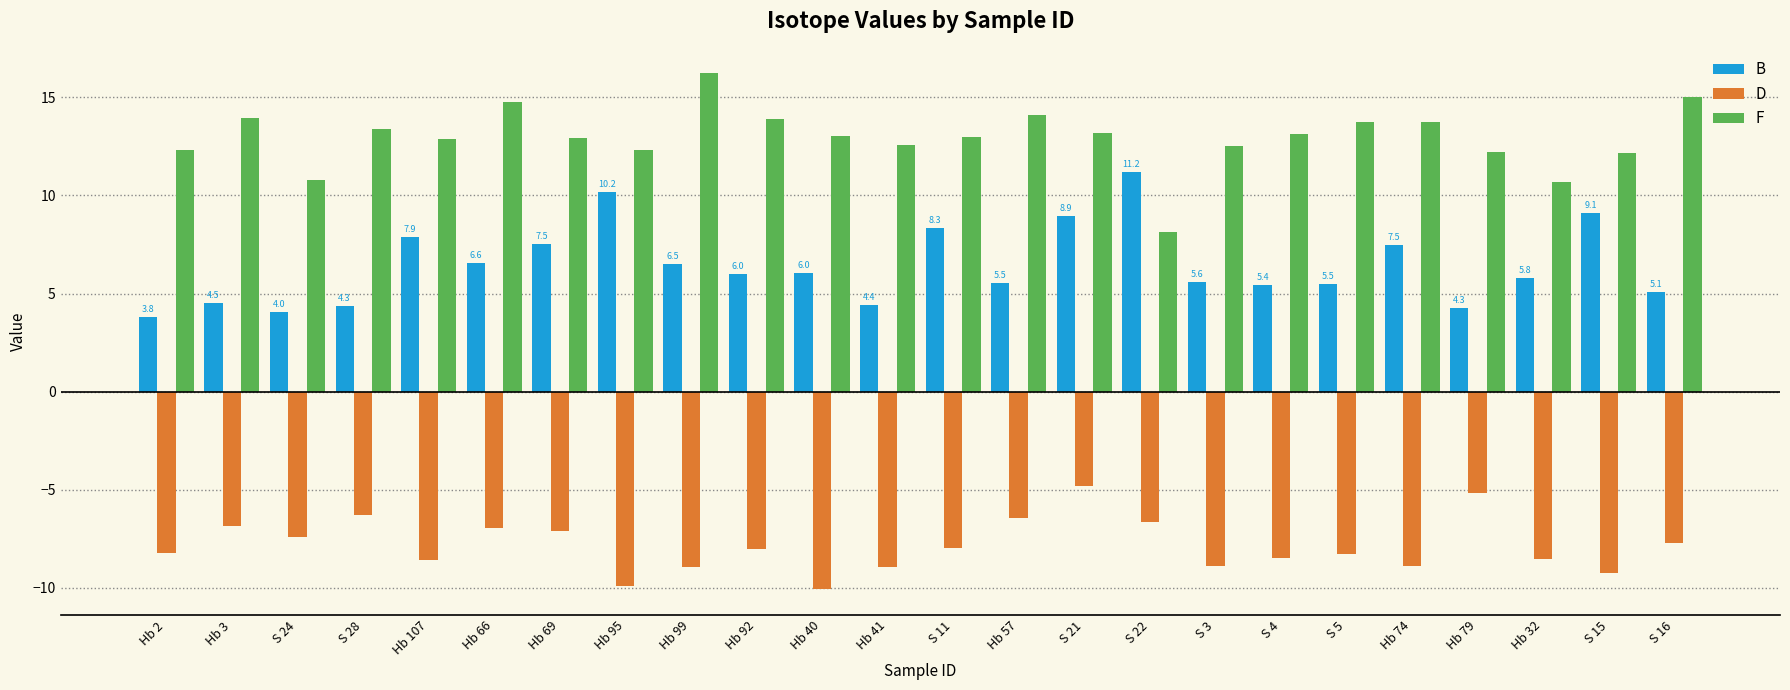

What is the average value of the D series?

-7.8